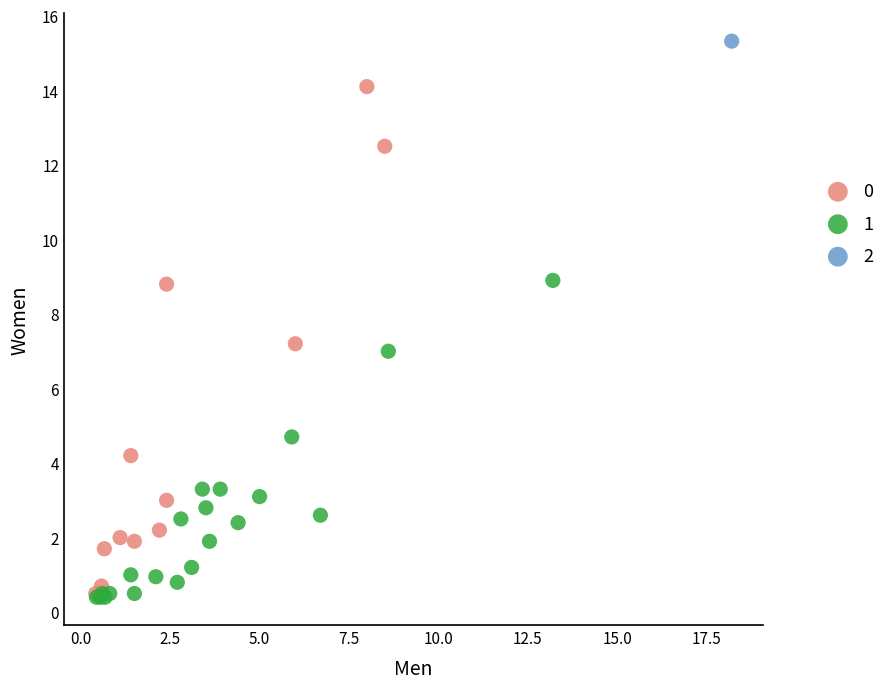

What are all the series names shown in the legend?

0, 1, 2